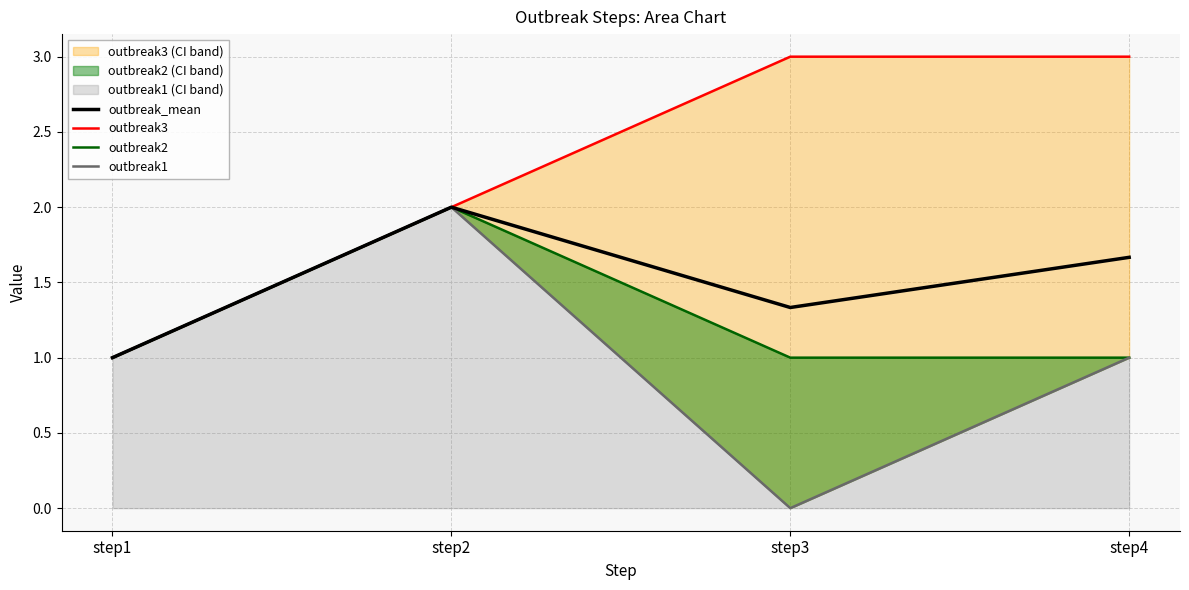

Reading left to right, list all the values displayed in this chart.

outbreak_mean: step1=1.0	step2=2.0	step3=1.3	step4=1.7
outbreak3: step1=1.0	step2=2.0	step3=3.0	step4=3.0
outbreak2: step1=1.0	step2=2.0	step3=1.0	step4=1.0
outbreak1: step1=1.0	step2=2.0	step3=0.0	step4=1.0